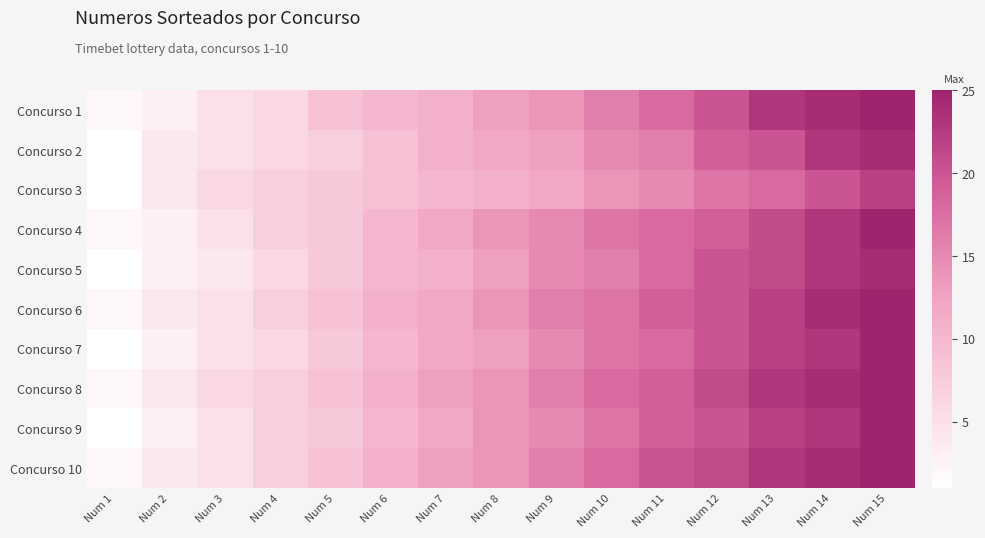

Between Num 3 and Num 13, which is larger?

Num 13